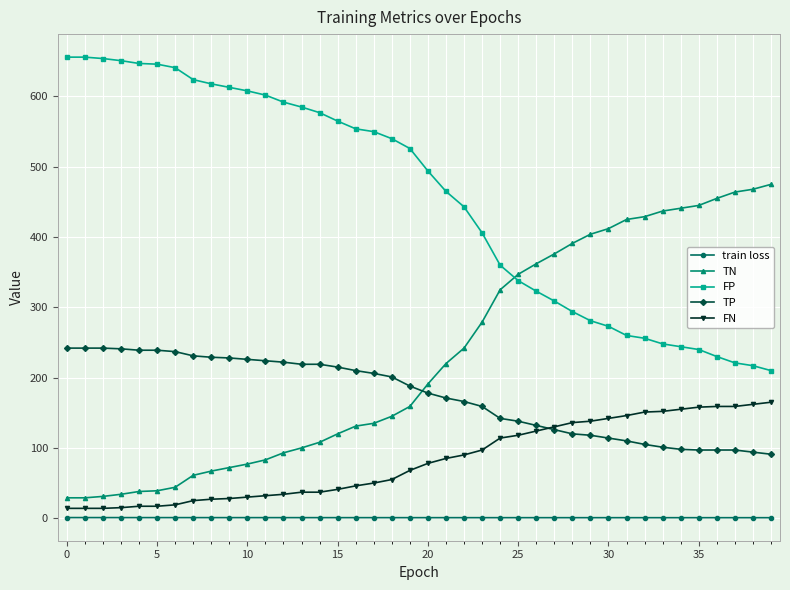

How many lines are shown in the chart?

5